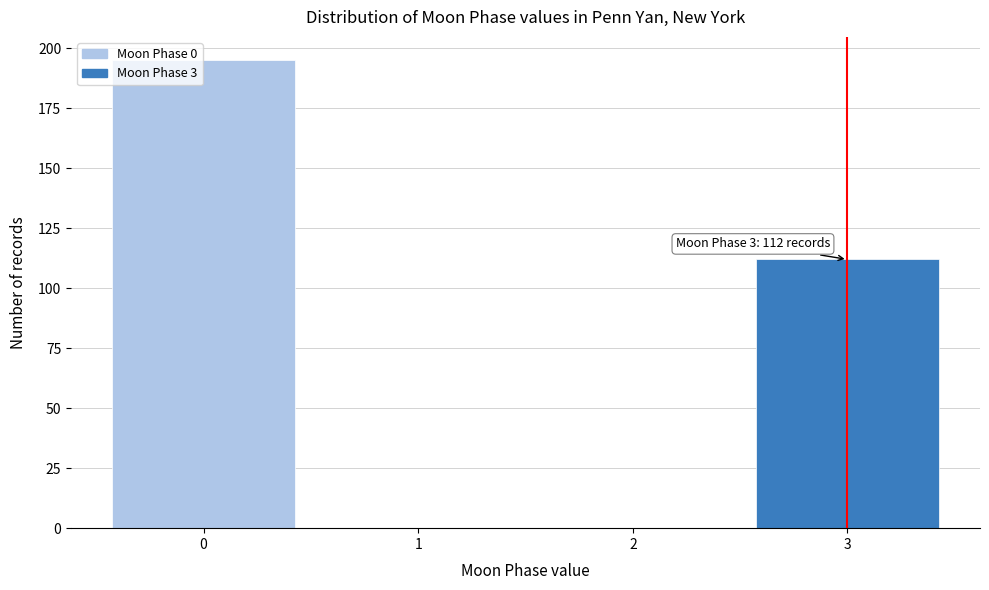

Over which range of the x-axis is the bar tallest?

-0.5 to 0.5